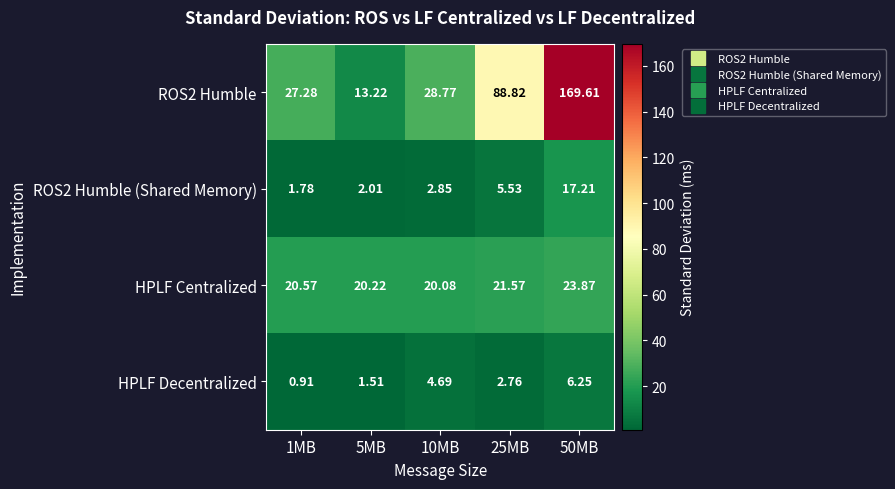

Which series changed the most between 1MB and 10MB?

HPLF Decentralized